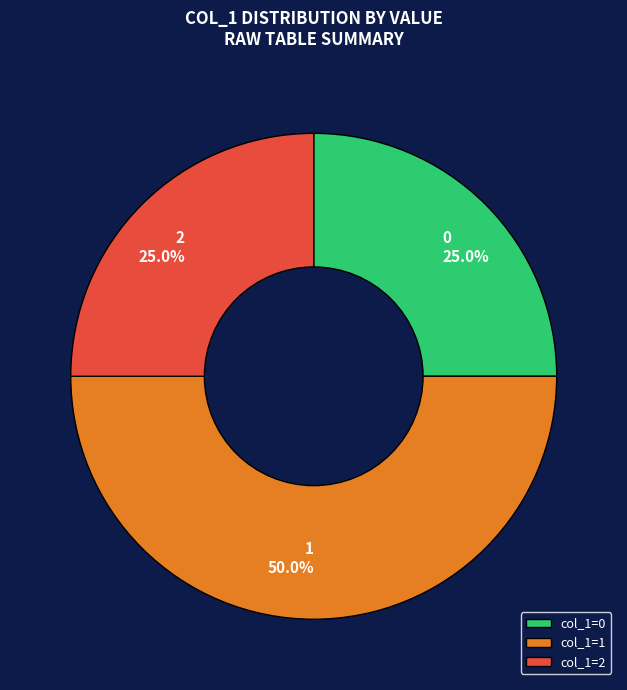

To the nearest percent, what percentage of the pie is 2?

25%